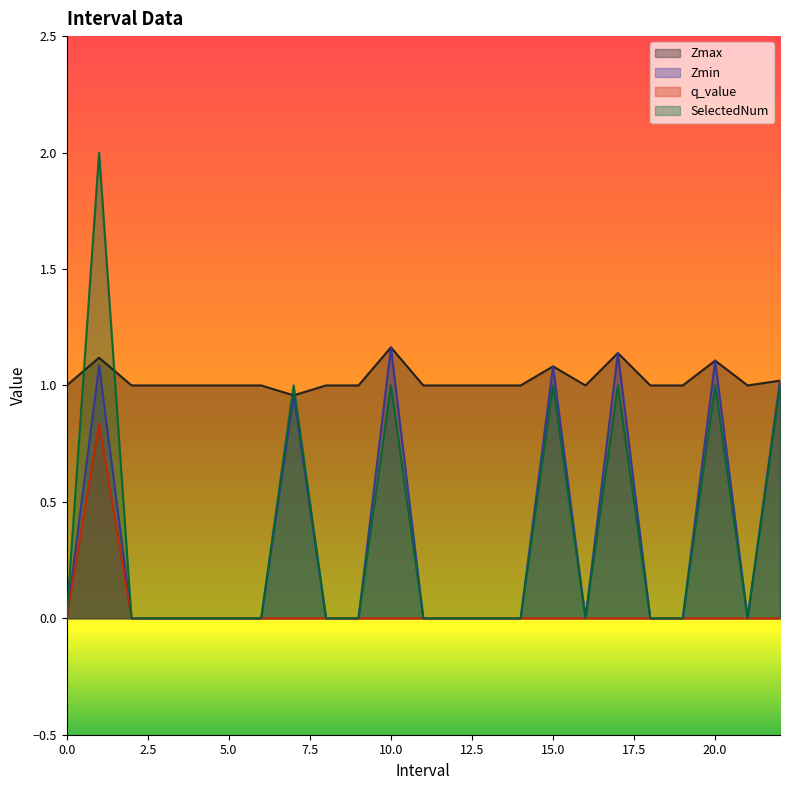

True or false: q_value has a value of 0.5 at 16.

False